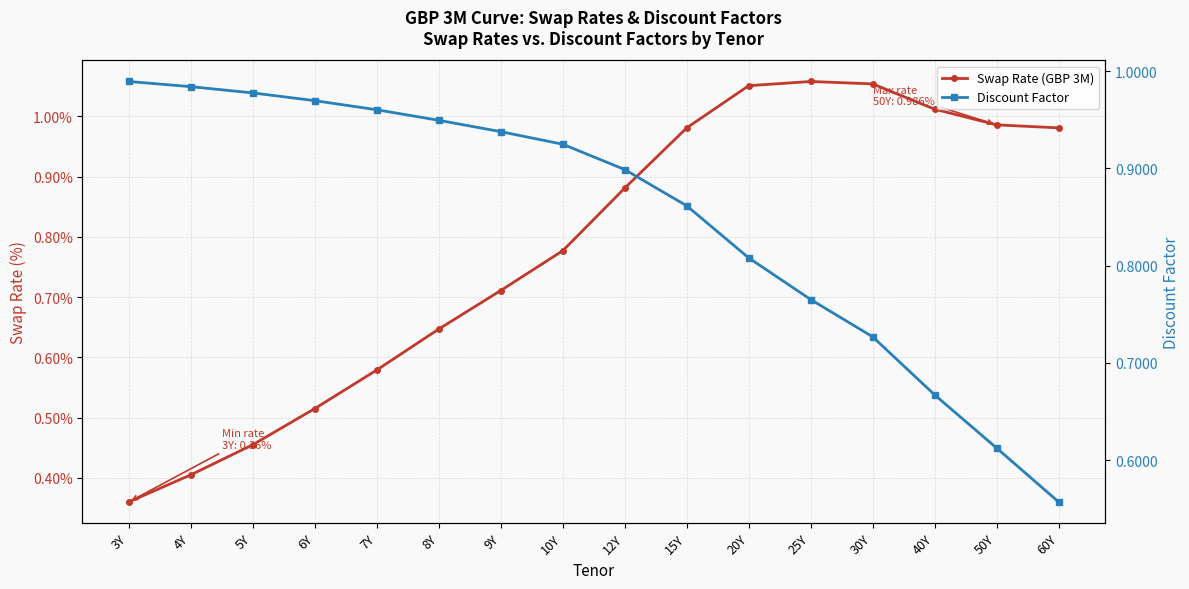

What is the total value across all series at 12Y?

1.8